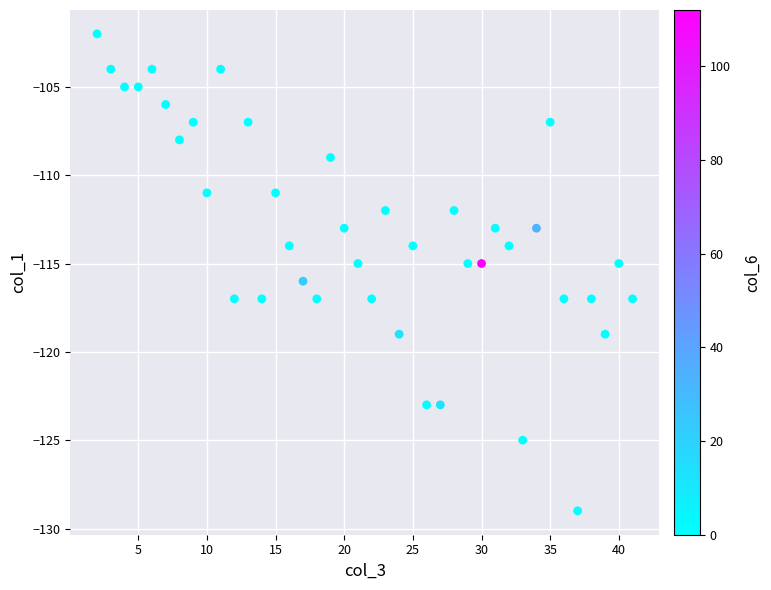

What is the range of Y values (max minus min)?

27